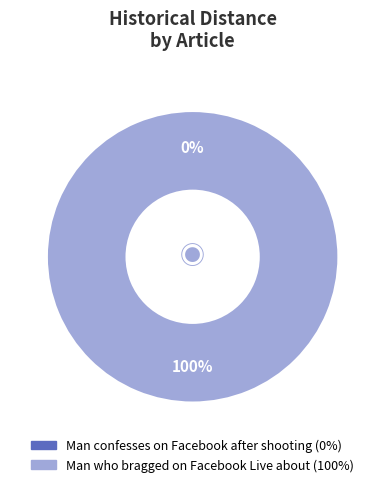

How many segments does this pie chart have?

2